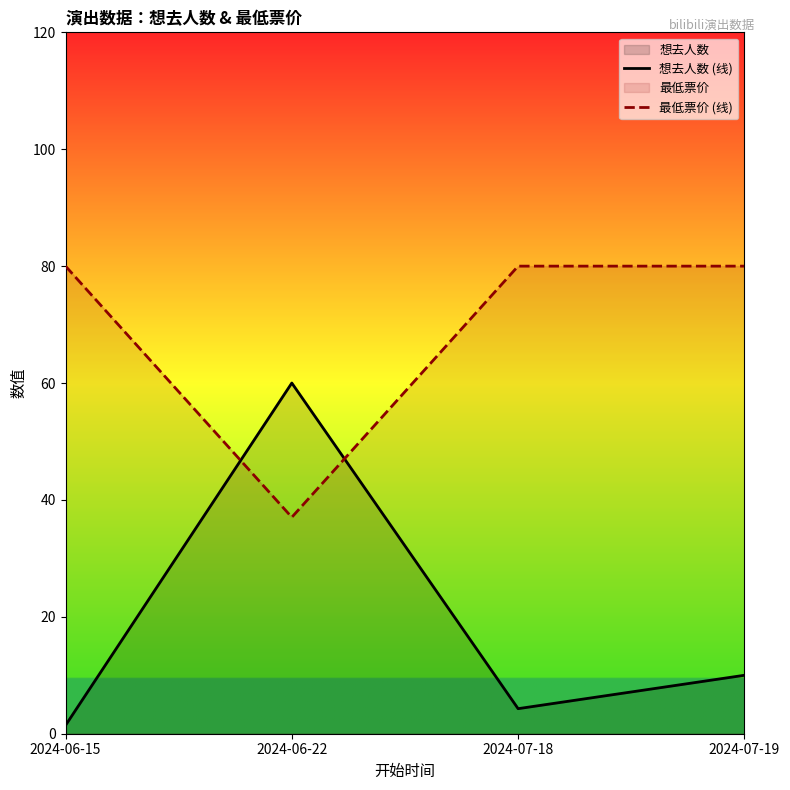

The 最低票价 (线) series shows 37.0 at 2024-06-22. True or false?

True